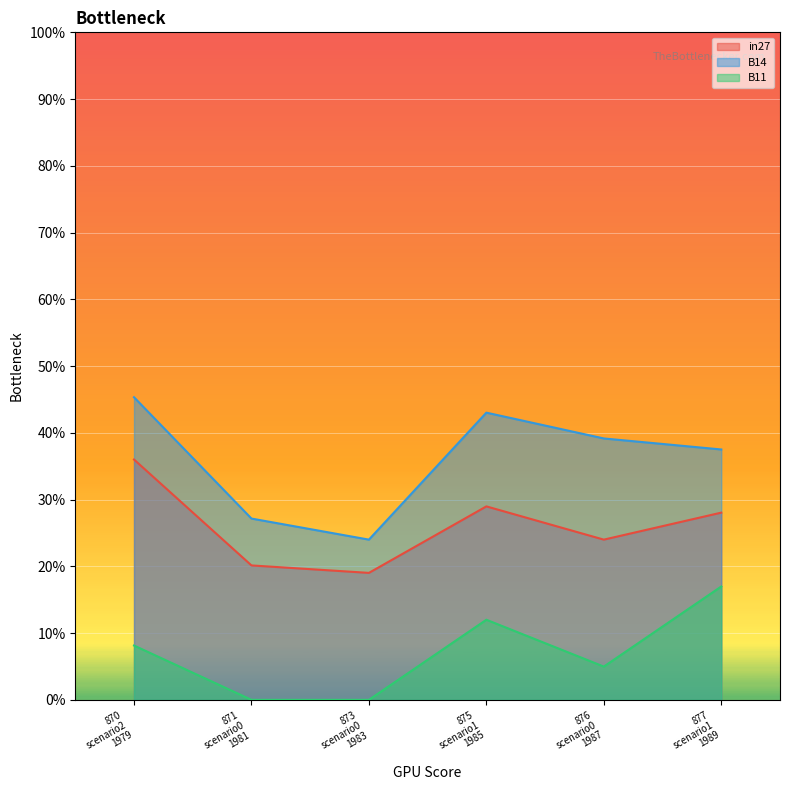

True or false: B14 and in27 cross at least once.

False